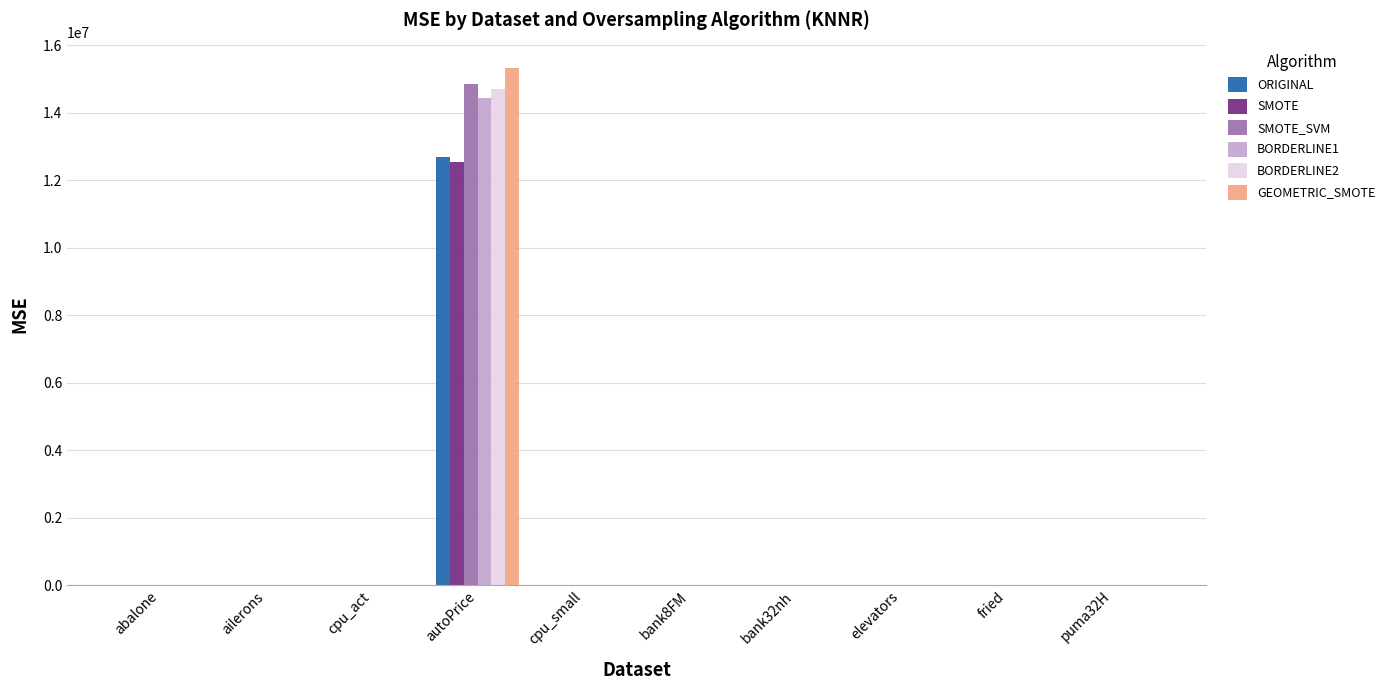

At which label does SMOTE_SVM first exceed 5?

abalone